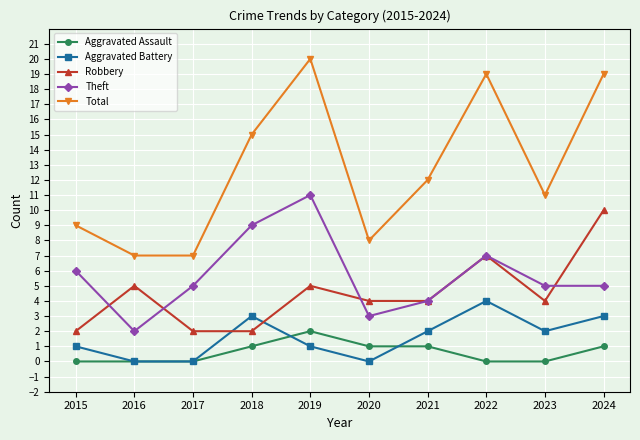

True or false: Aggravated Assault and Robbery cross at least once.

False